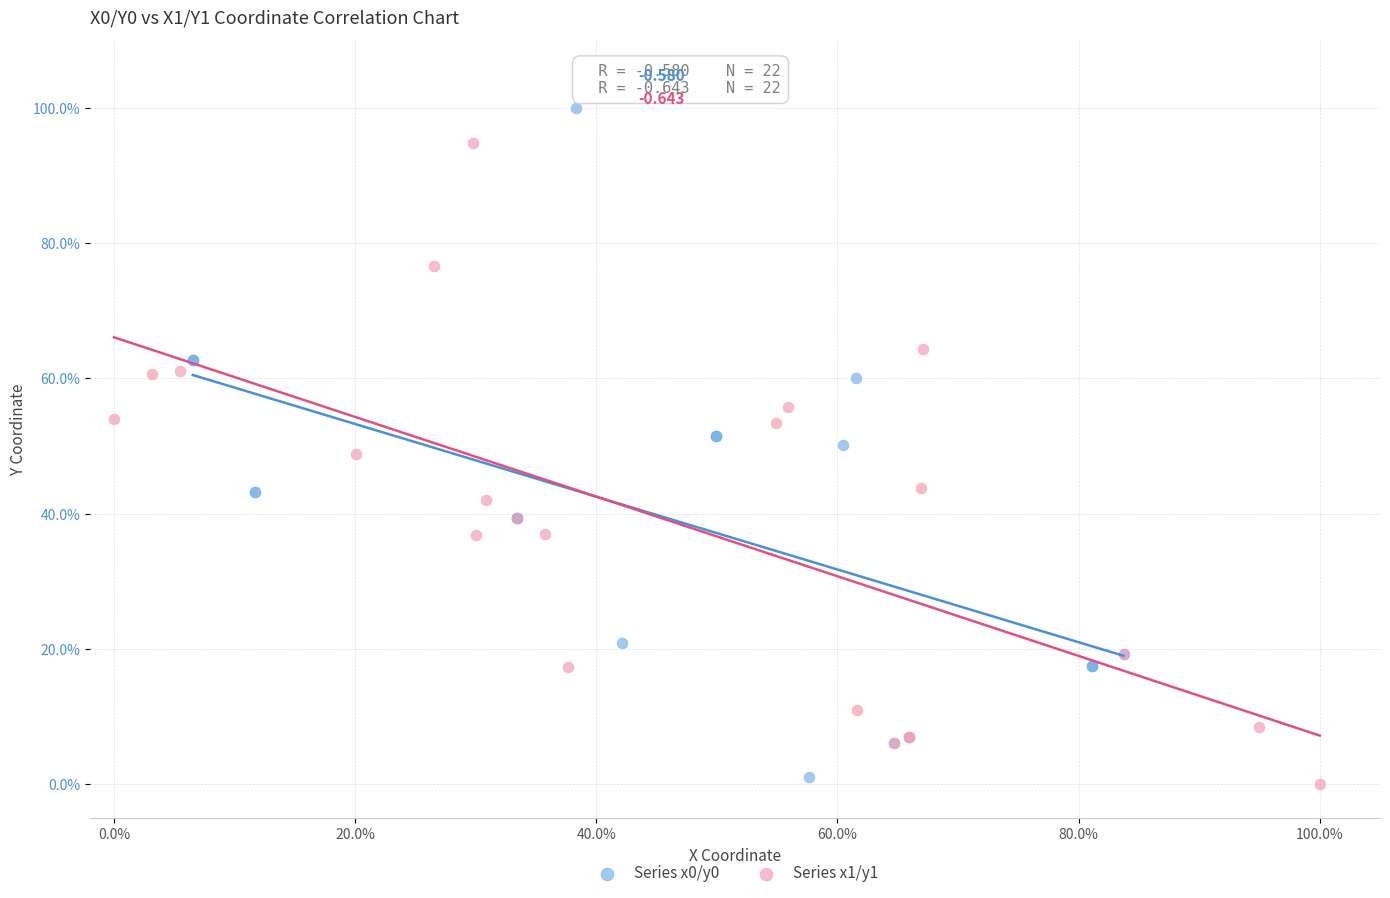

Which series contains the lowest Y value?

Series x1/y1